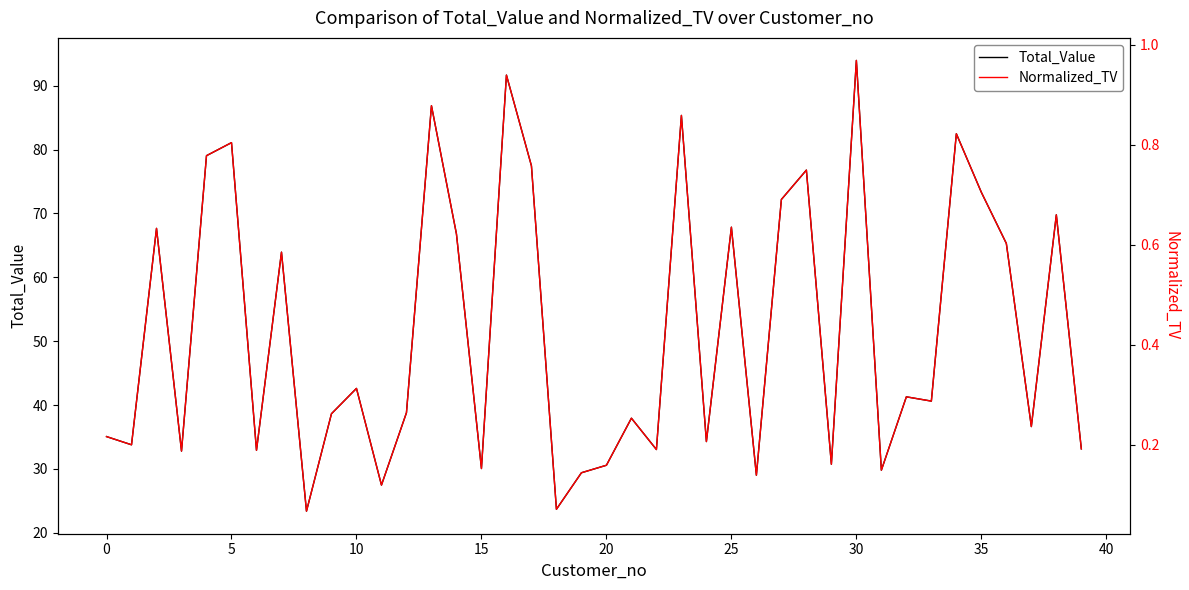

List the series in order of their peak value, lowest first.

Normalized_TV, Total_Value